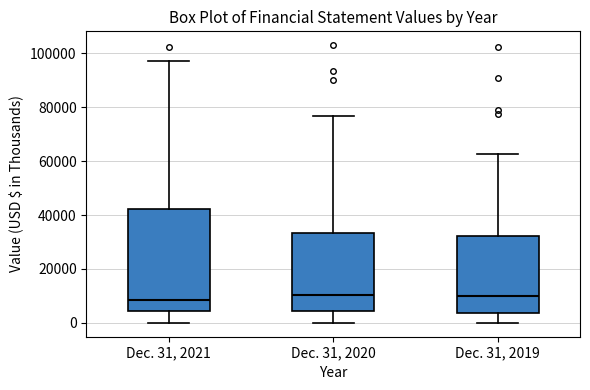

Where does the lower whisker of the box for Dec. 31, 2021 end on the y-axis? The values are not printed on the chart, so give them approximately, as read against the axis.

0